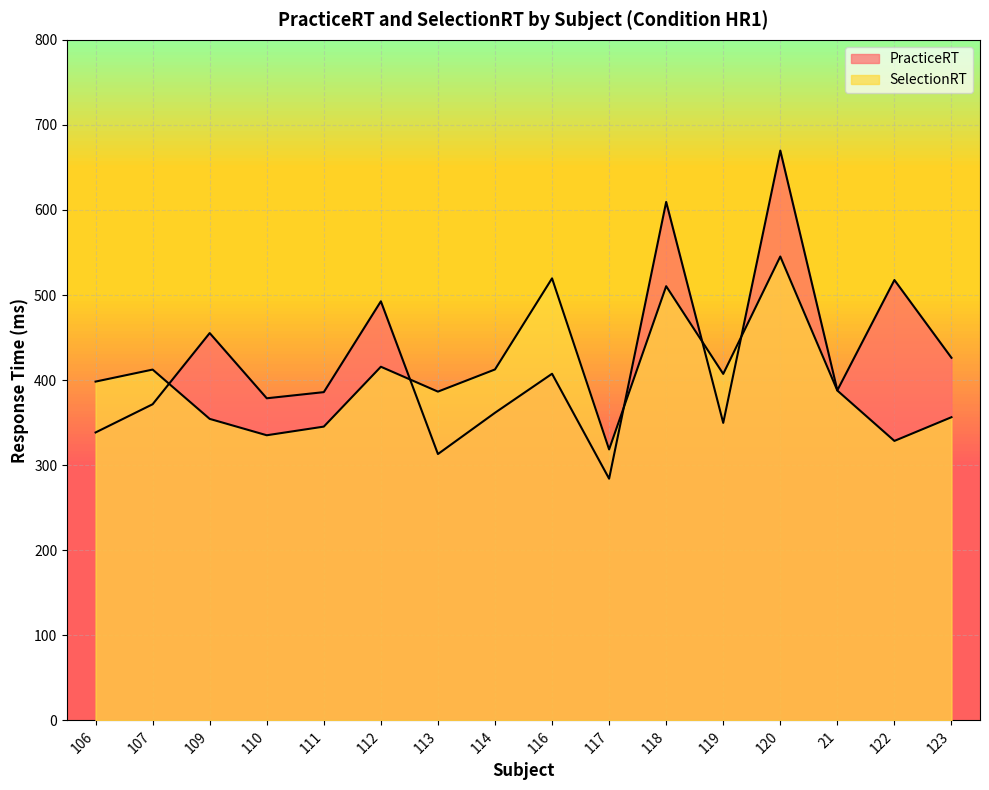

What are all the series names shown in the legend?

PracticeRT, SelectionRT